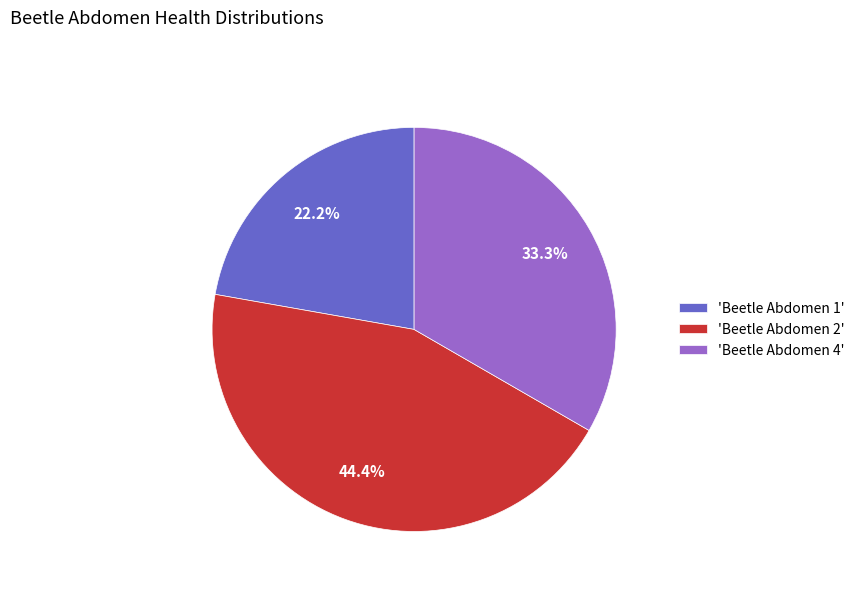

Rank the categories by value from highest to lowest.

'Beetle Abdomen 2', 'Beetle Abdomen 4', 'Beetle Abdomen 1'